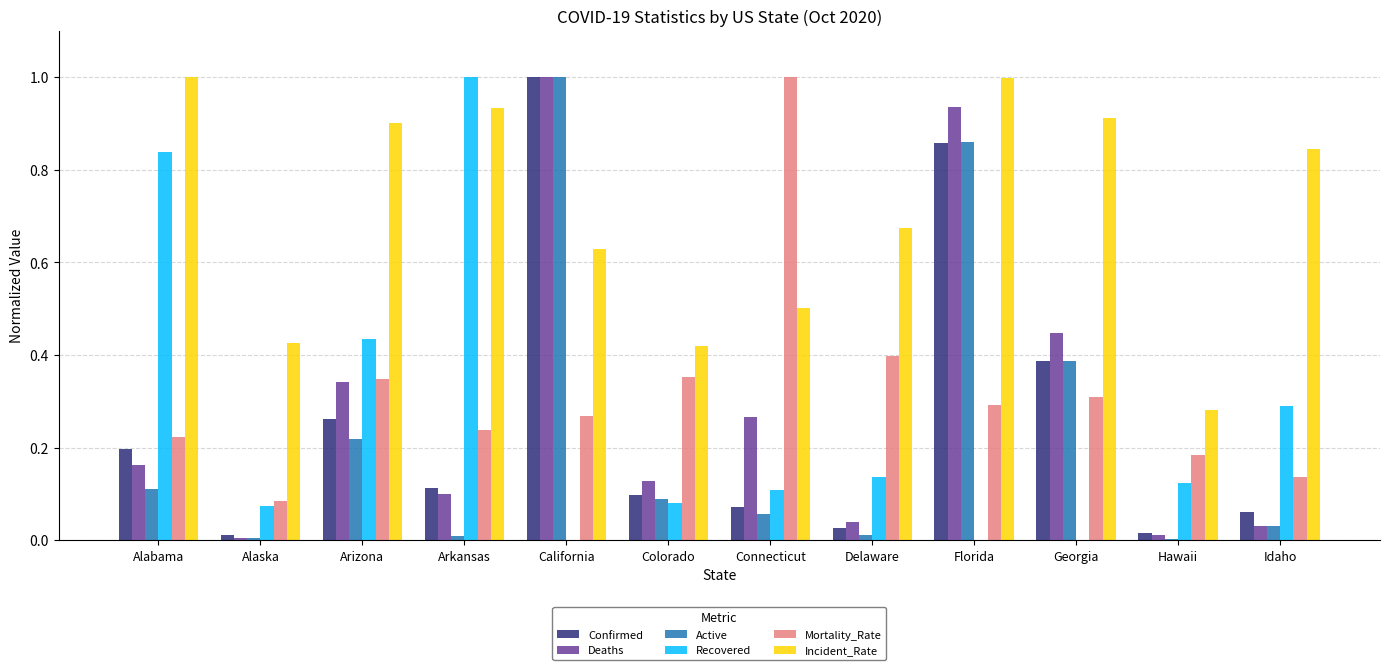

What is the sum of all Active values?

2.8